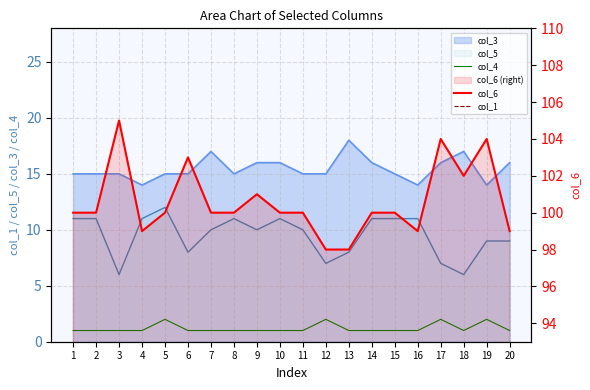

What is the value of the col_4 point at the 14th from the left?

1